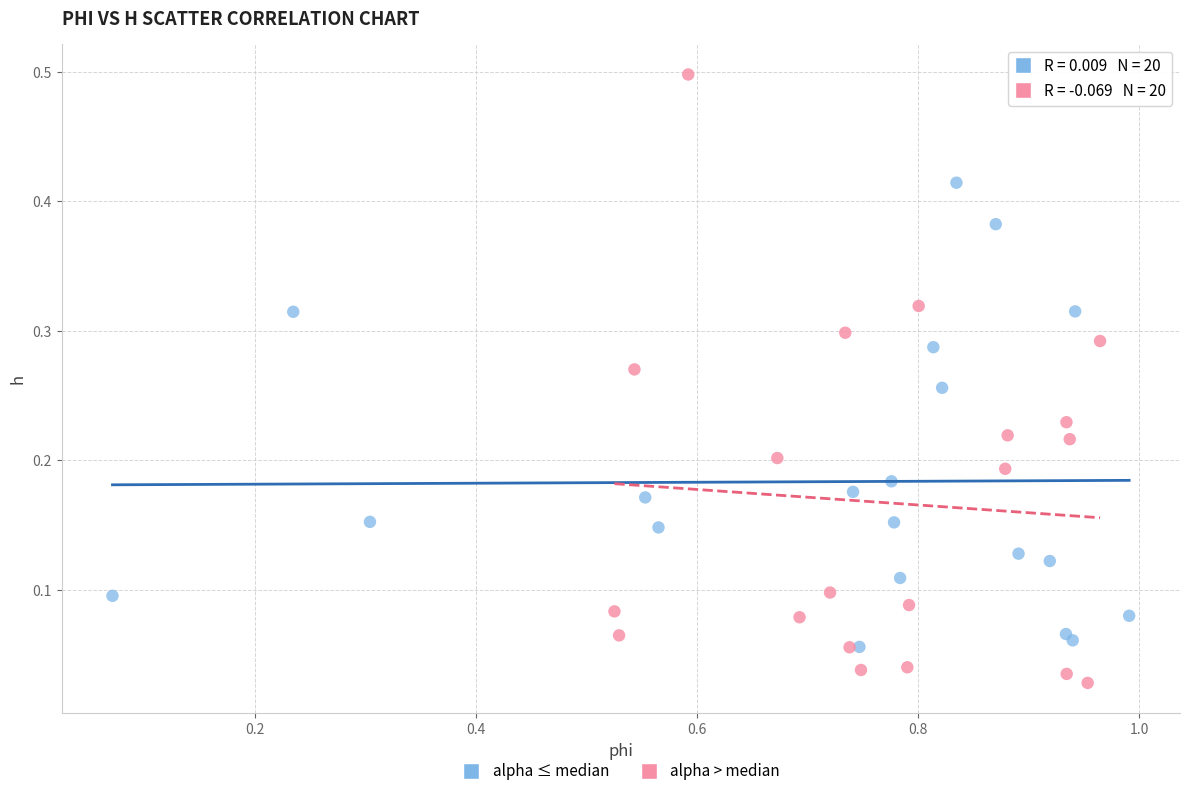

Which series reaches the minimum Y coordinate?

alpha > median